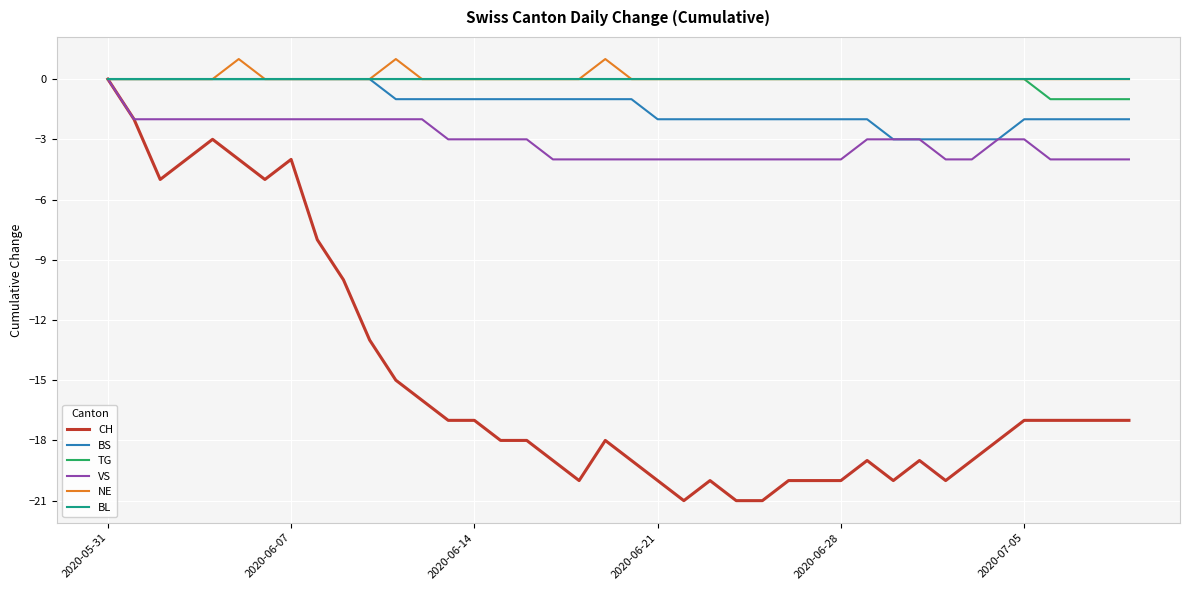

True or false: VS and CH cross at least once.

False